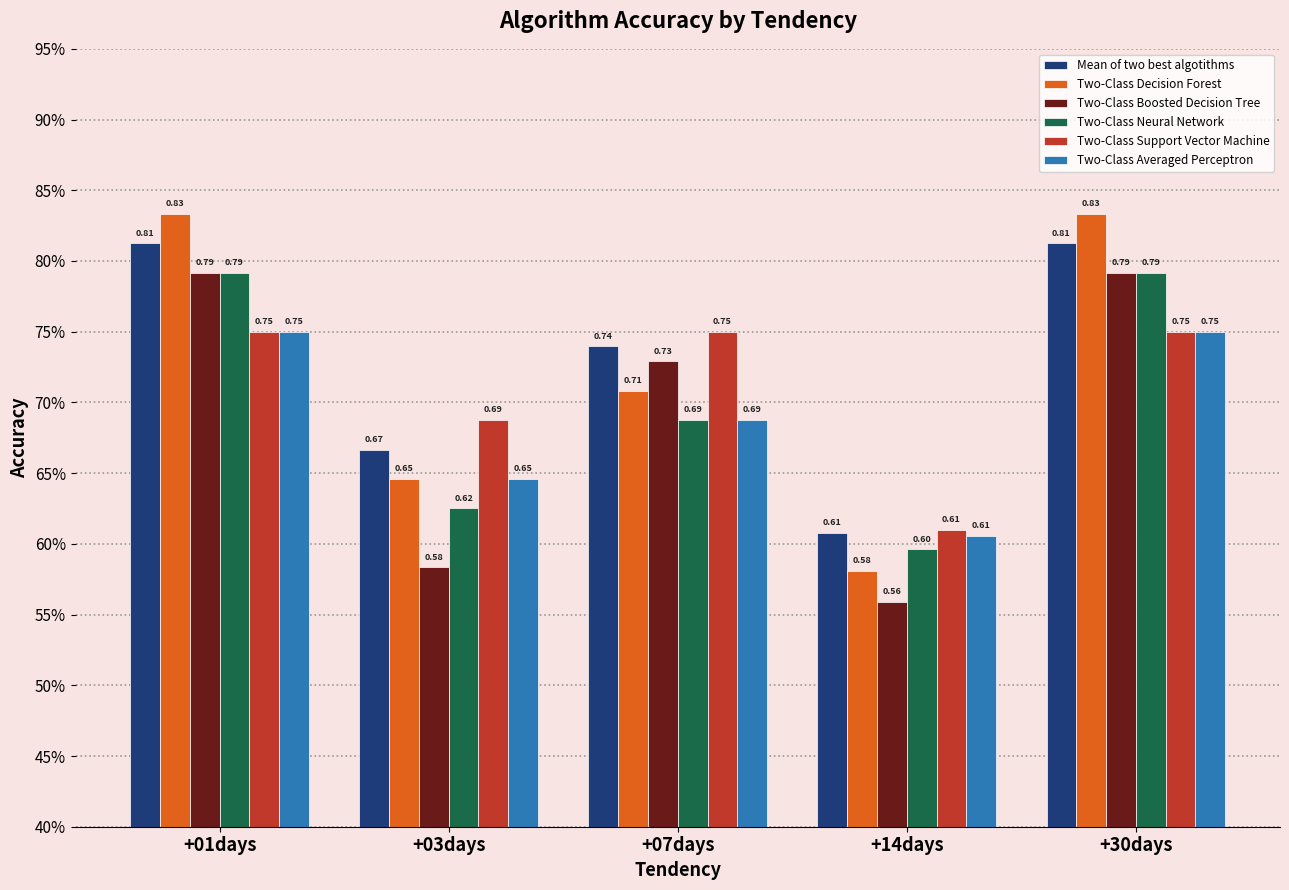

The Mean of two best algotithms series shows 1.1 at +01days. True or false?

False